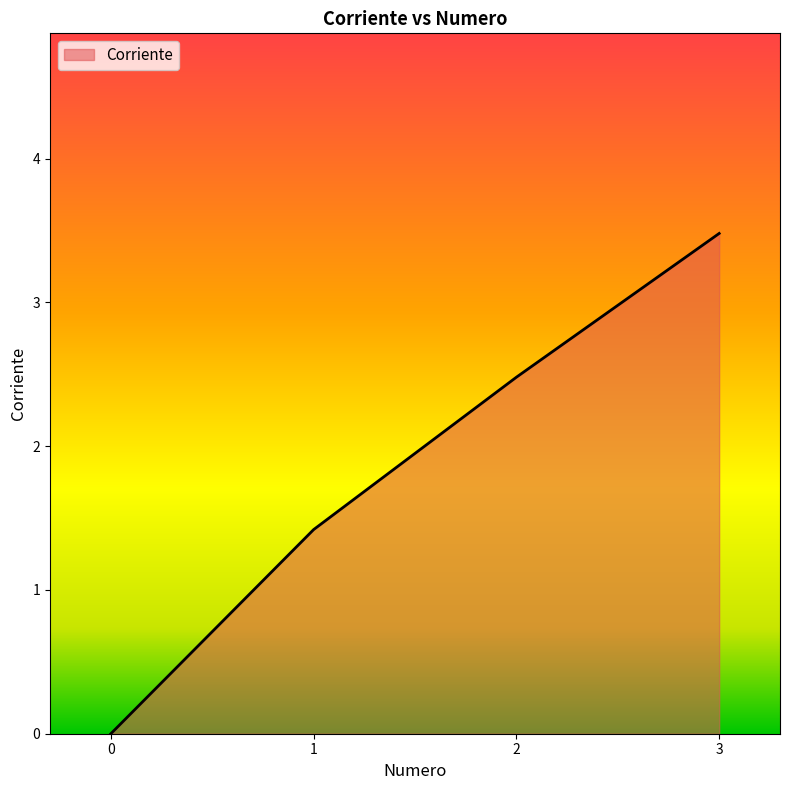

What is the change in value from 0 to 3?

+3.5